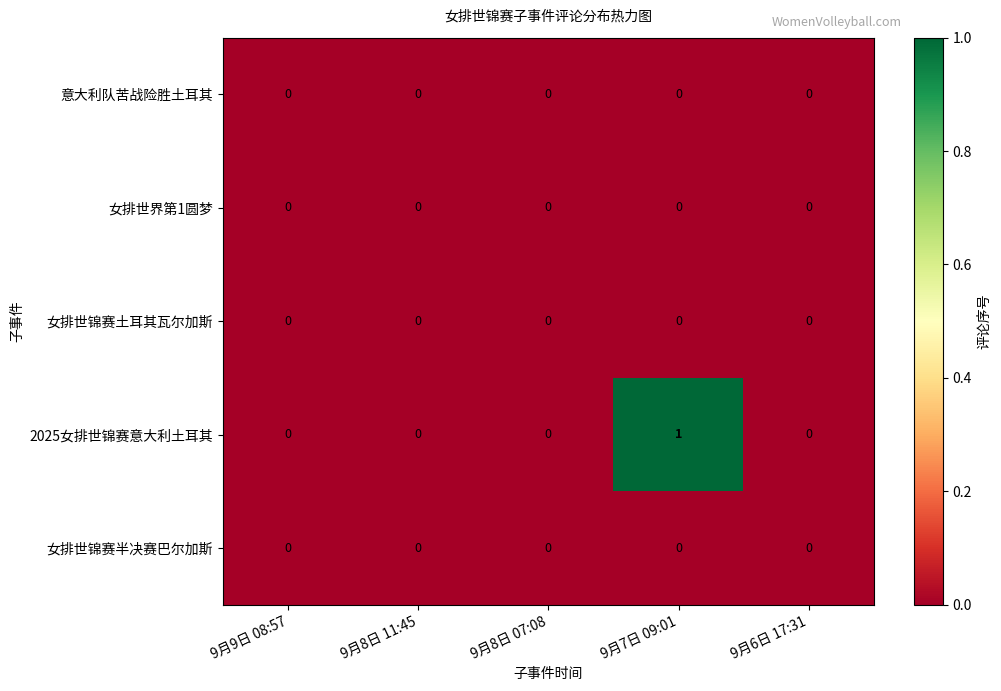

Which label corresponds to the largest value in the chart?

9月7日 09:01